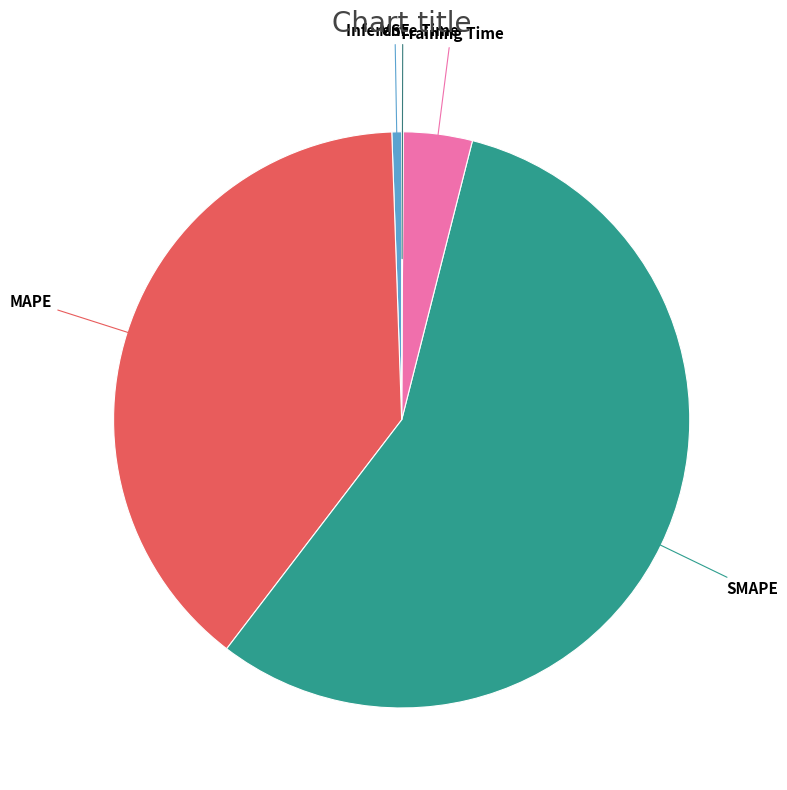

Is it true that MSE is 11% of the pie?

False